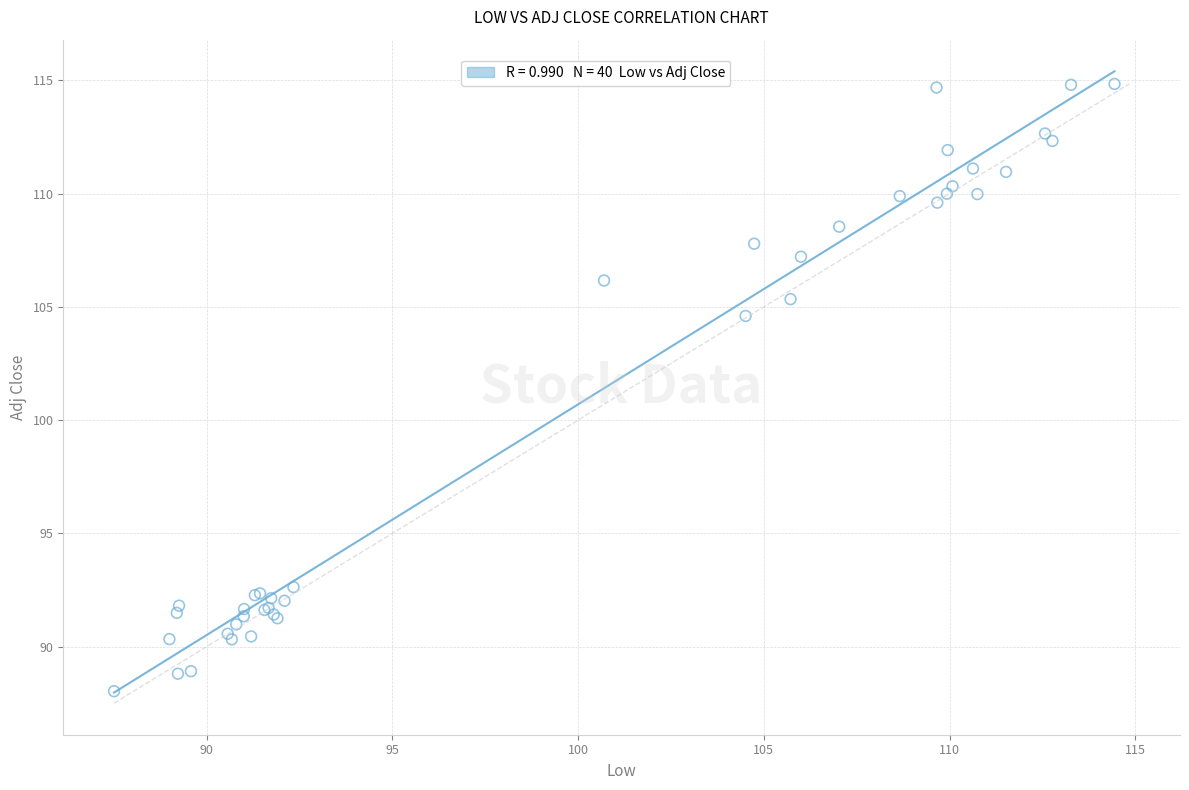

What Y value in the scatter plot is closest to 101?

104.6